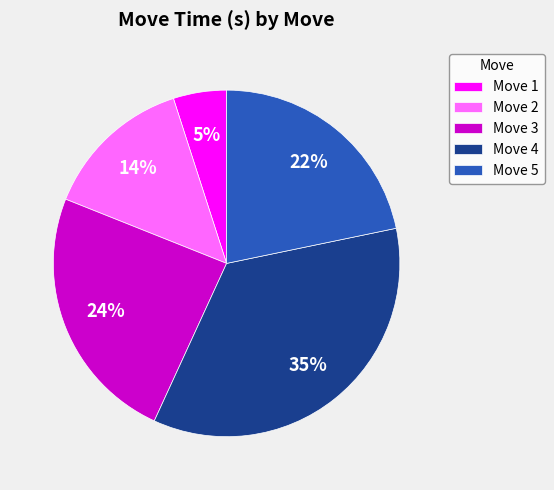

To the nearest percent, what is the difference between the largest and smallest slice percentages?

30%